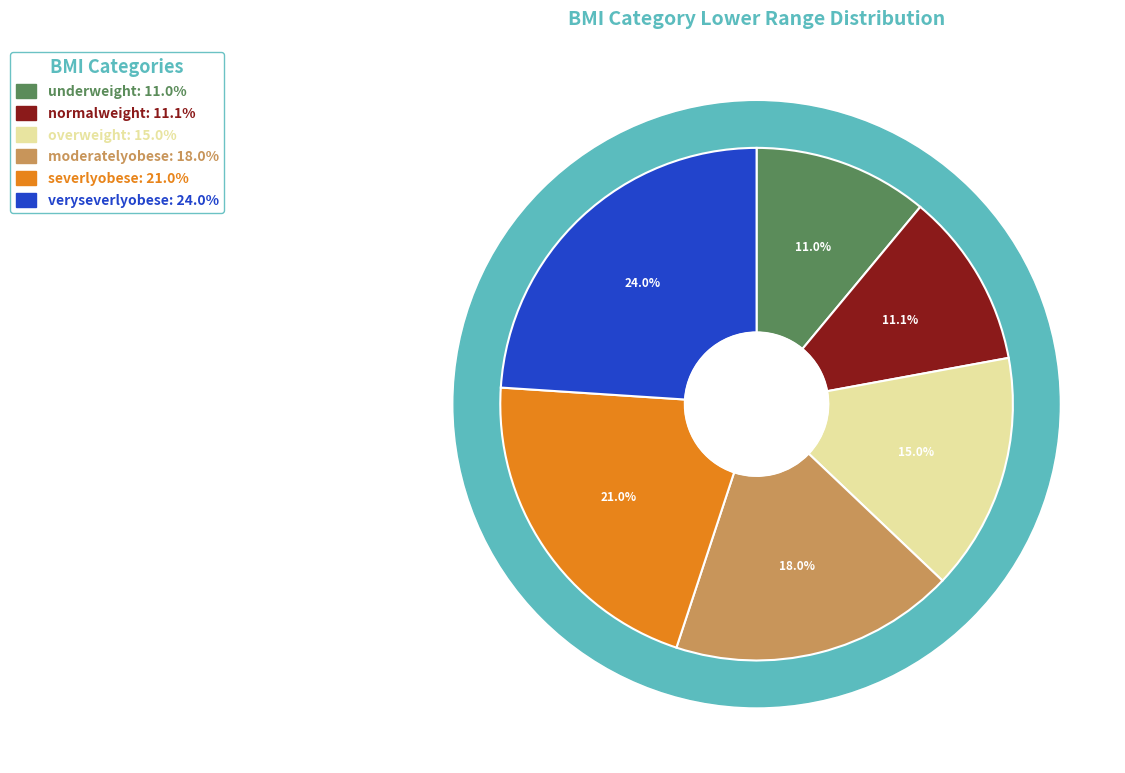

How many slices are in this pie chart?

6